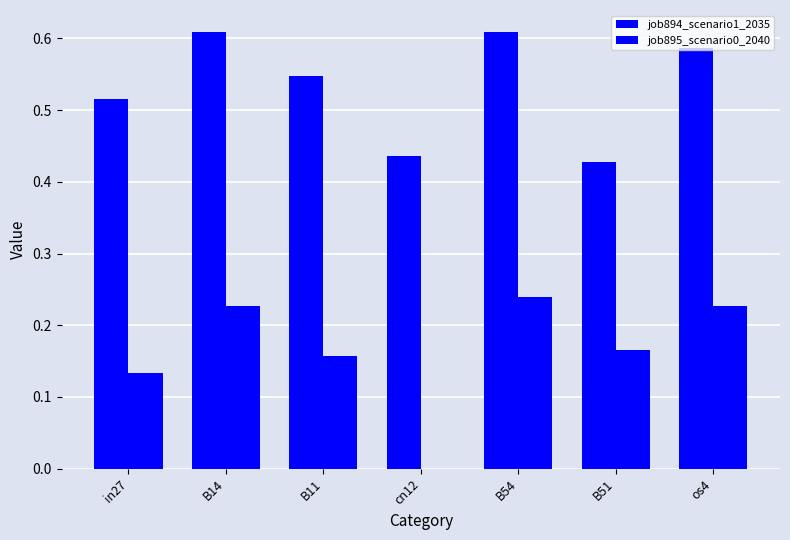

Which series changed the most between B14 and os4?

job894_scenario1_2035